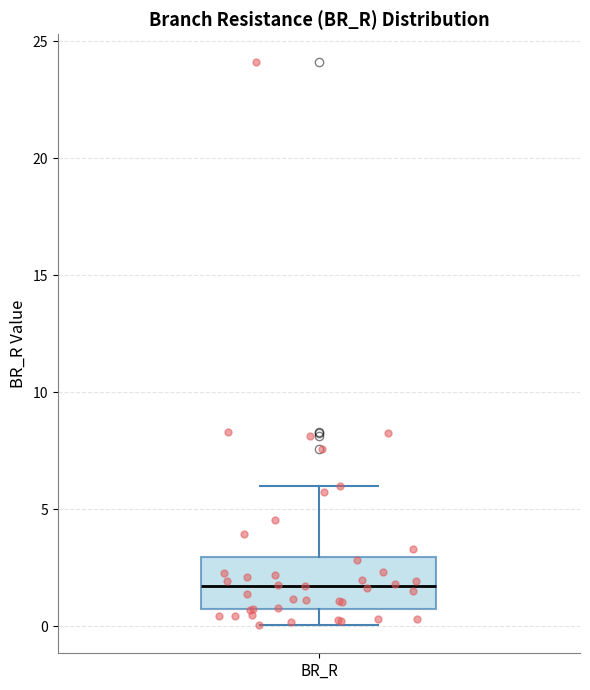

Read this box plot against the y-axis: the position of the median line, the range covered by the box, and the ends of both whiskers. The values are not printed on the chart, so give them approximately, as read against the axis.

median 1.5, box 0.5 to 3.0, whiskers 0.0 to 6.0